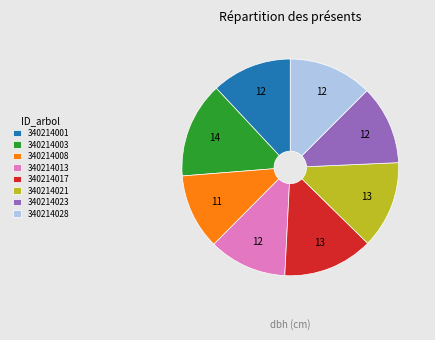

Which category has the biggest portion of the pie?

340214003